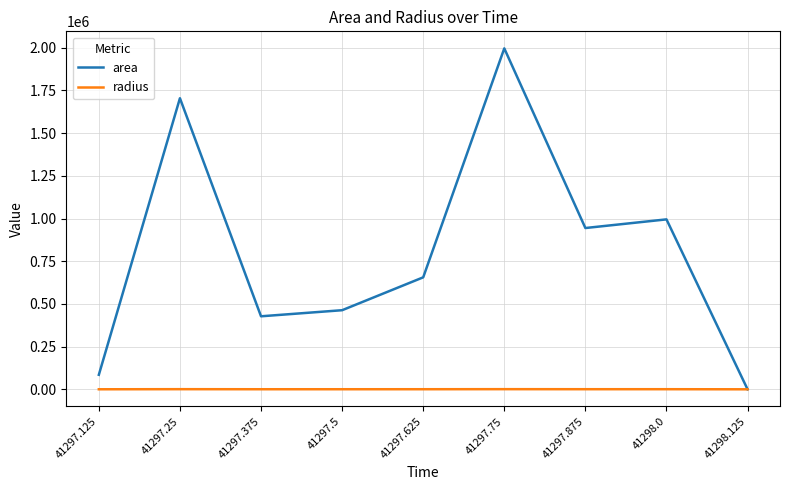

What is the spread (max minus min) of values at 41297.875?

943826.7